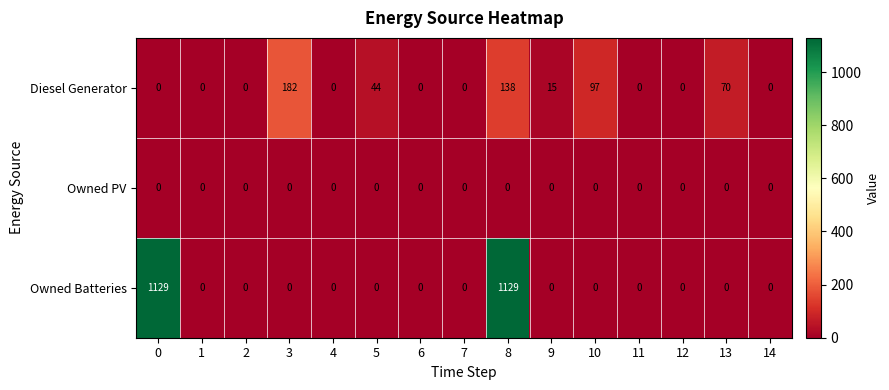

What is the spread (max minus min) of values at 8?

1129